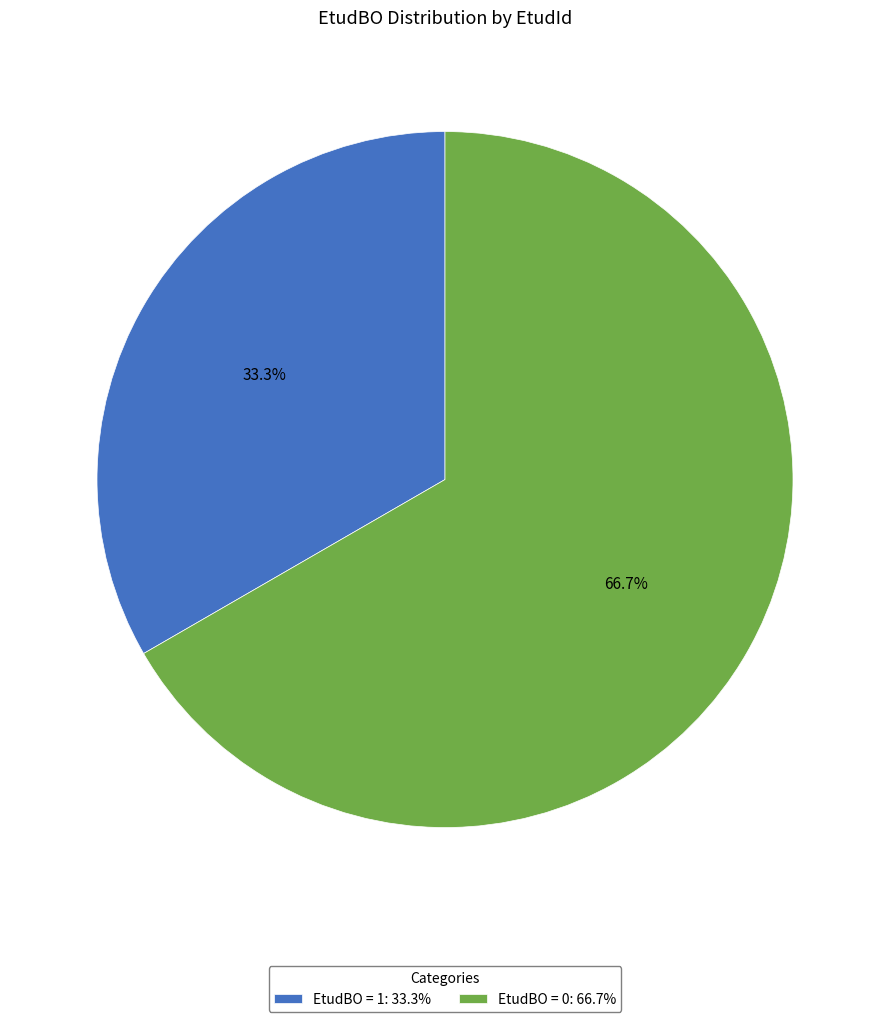

Rank the categories by value from highest to lowest.

EtudBO = 0: 66.7%, EtudBO = 1: 33.3%